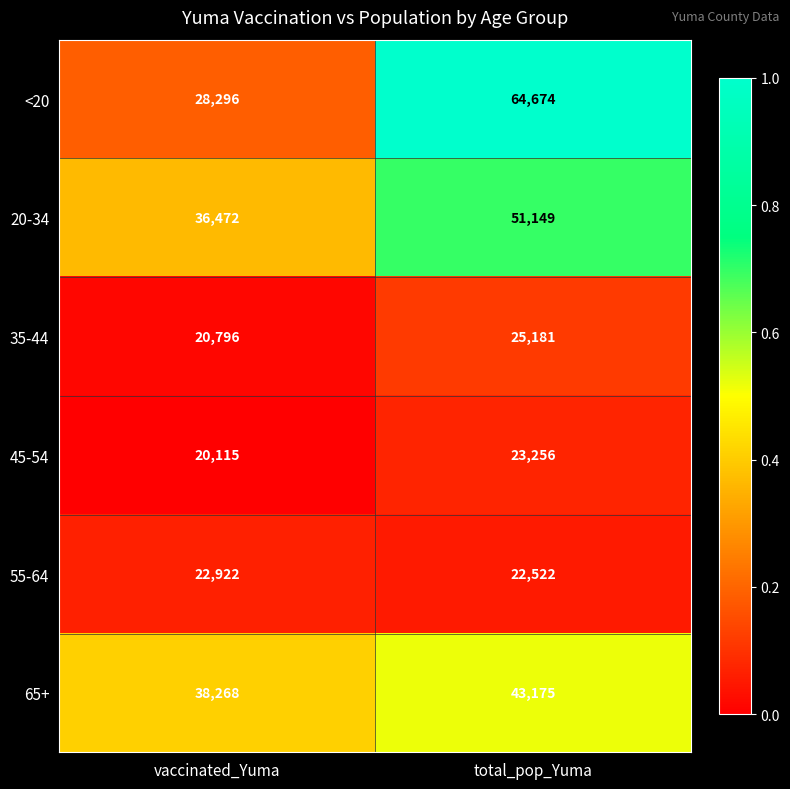

Reading left to right, transcribe all the data shown in this chart.

<20: 28296	64674
20-34: 36472	51149
35-44: 20796	25181
45-54: 20115	23256
55-64: 22922	22522
65+: 38268	43175